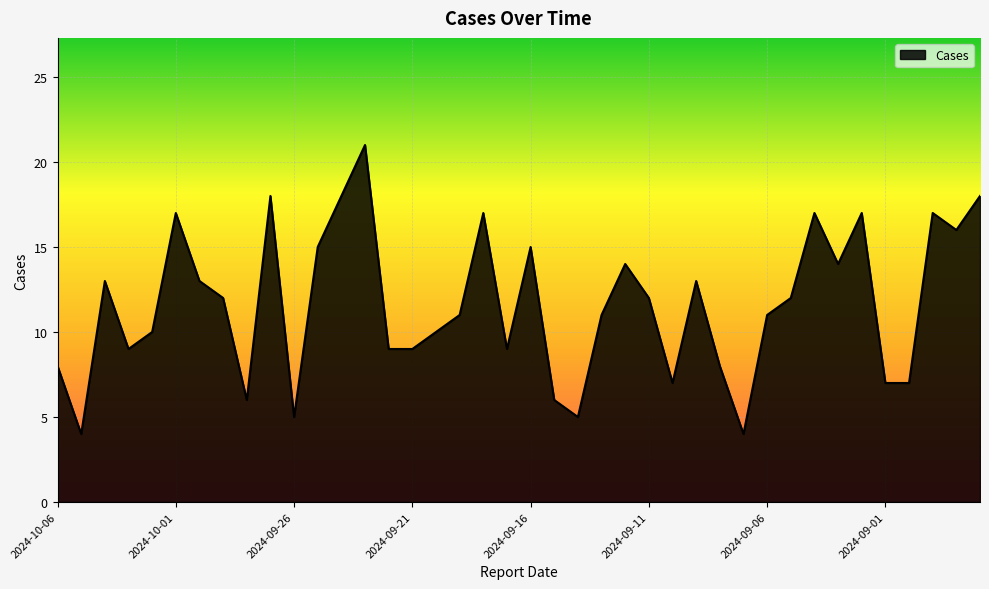

What is the maximum value shown in the chart?

21